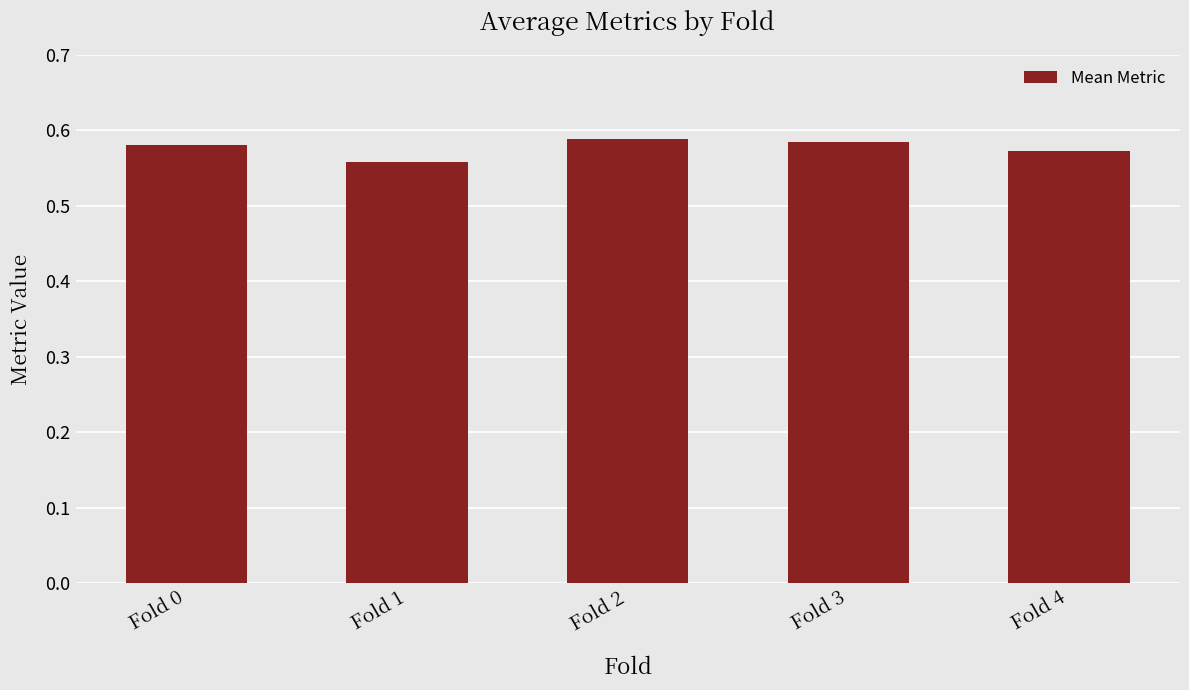

Which category has the lowest value across all series?

Fold 1